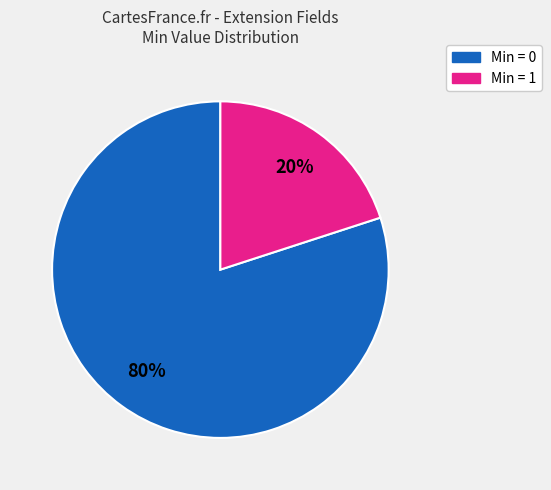

Does any single category account for the majority?

Yes